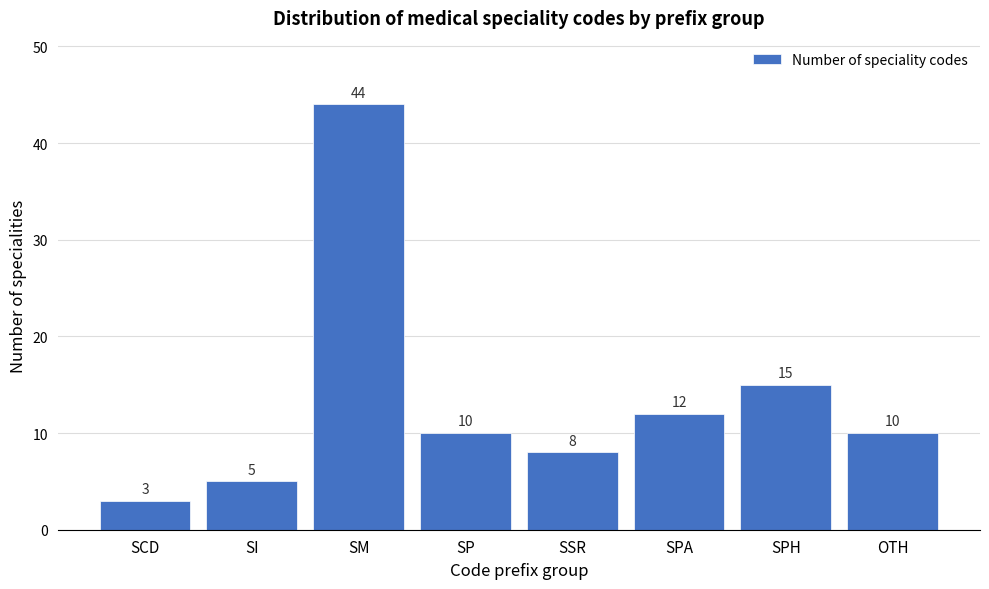

Reading right to left, list all the values displayed in this chart.

OTH=10	SPH=15	SPA=12	SSR=8	SP=10	SM=44	SI=5	SCD=3